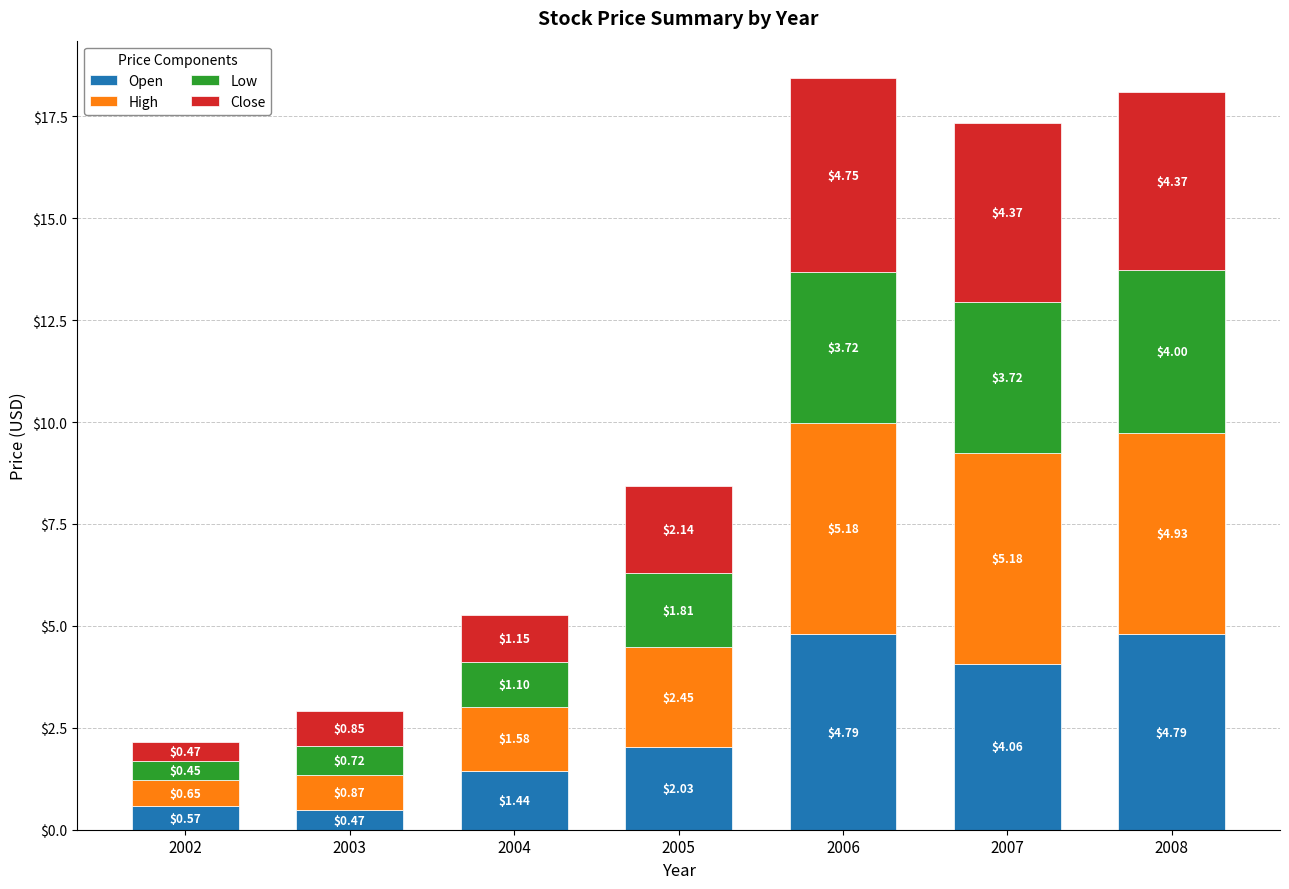

At which category is the sum across all series the highest?

2006